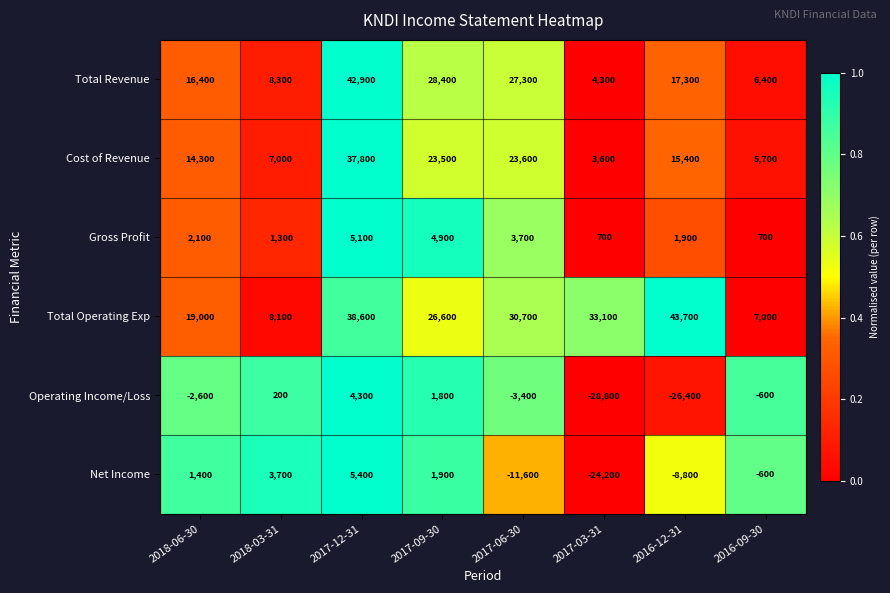

Which series has the widest spread of values?

Total Revenue